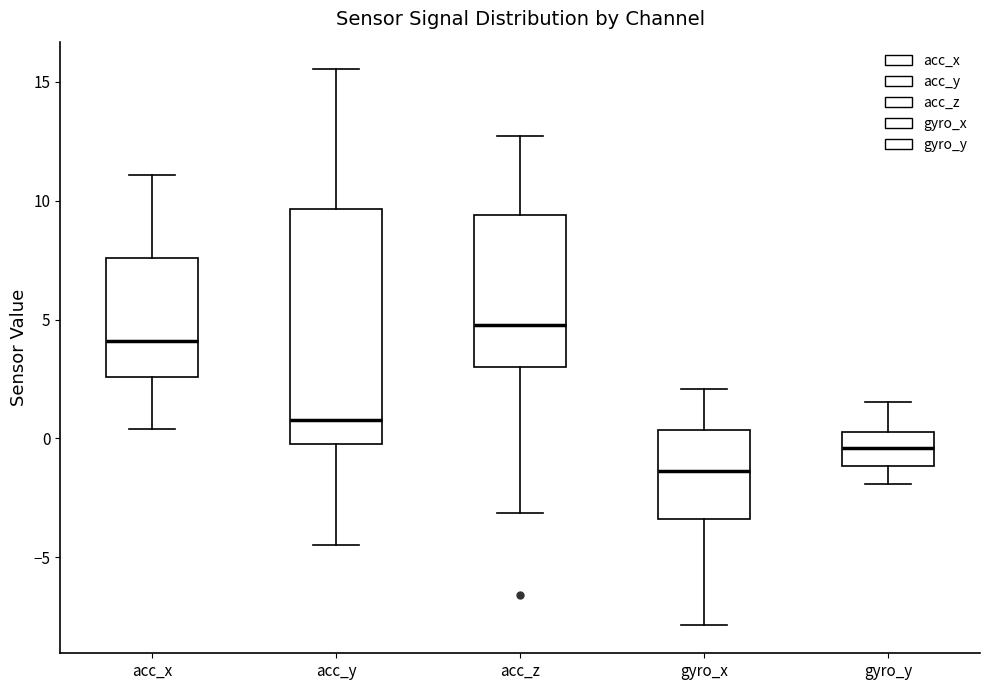

Where is the upper edge of the box for gyro_y on the y-axis? The values are not printed on the chart, so give them approximately, as read against the axis.

0.5